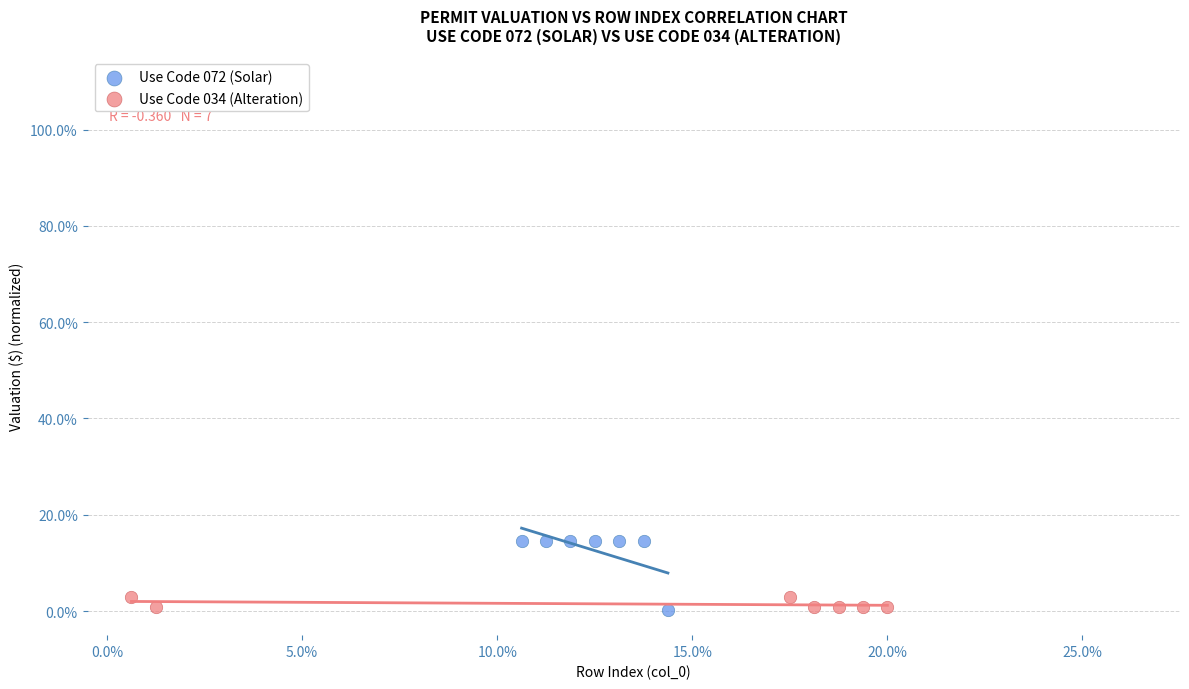

What are all the series names shown in the legend?

Use Code 072 (Solar), Use Code 034 (Alteration)